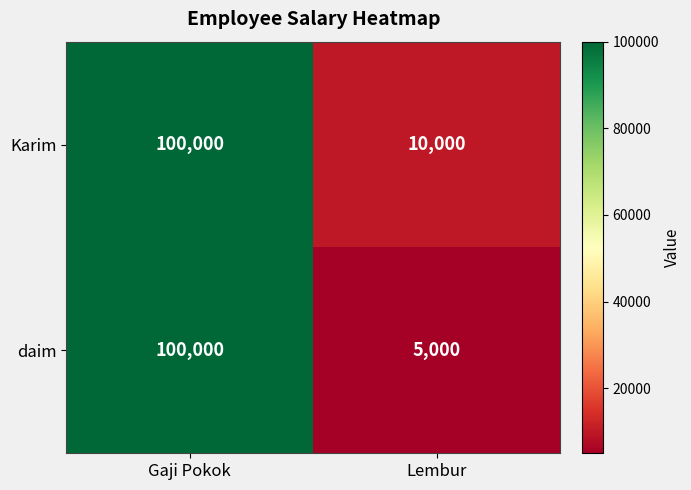

What is the sum of the daim values at Gaji Pokok and Lembur?

105000